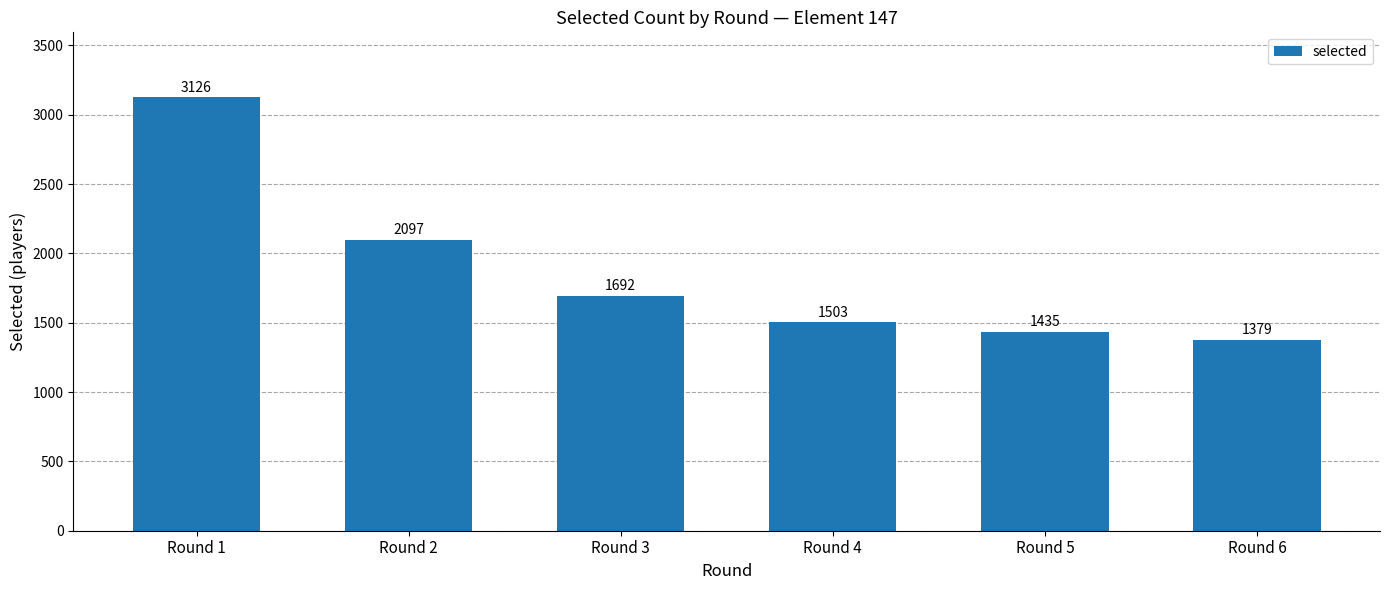

What is the average value?

1872